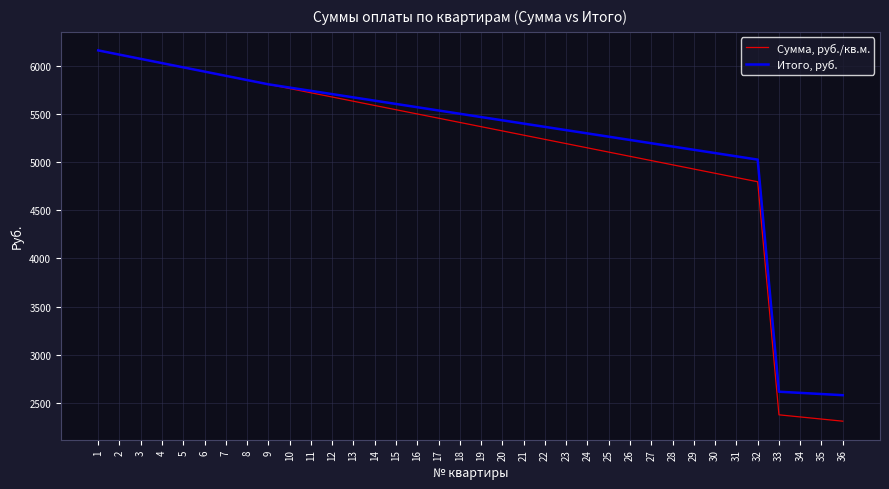

What is the total value across all series at 18?

10914